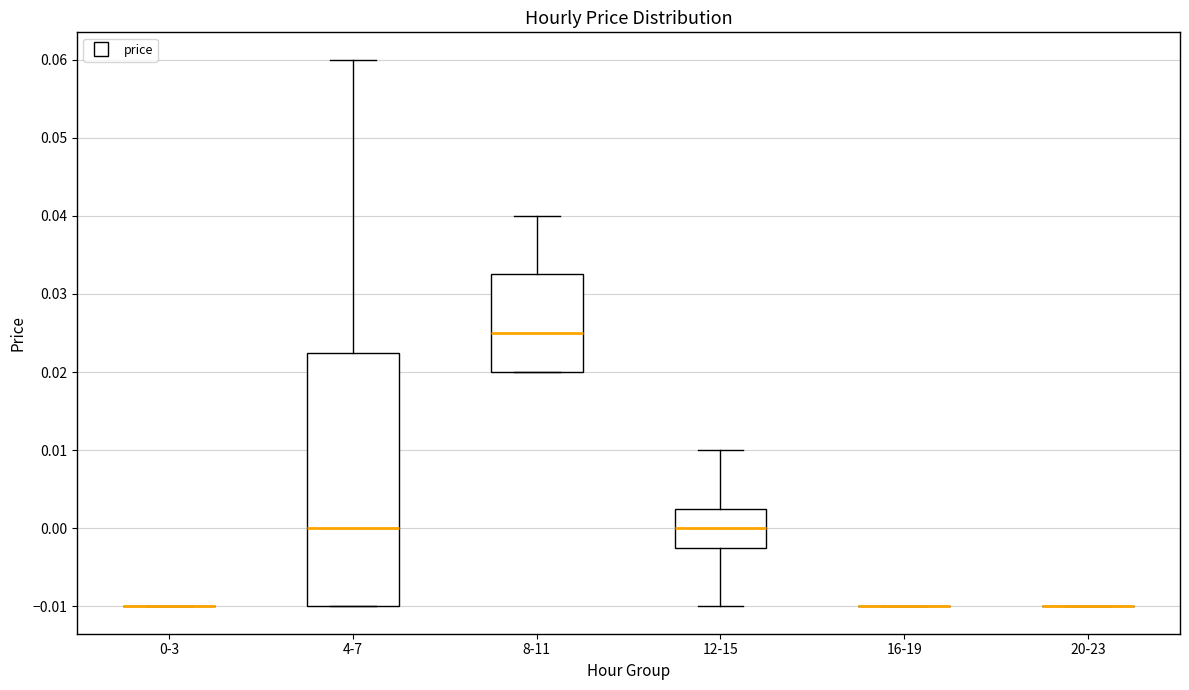

Reading left to right, read every box against the y-axis: the position of its median line, the range the box covers, and the ends of its whiskers. The values are not printed on the chart, so give them approximately, as read against the axis.

0-3: box collapsed to a line at -0.010, whiskers -0.010 to -0.010
4-7: median 0.000, box -0.010 to 0.023, whiskers -0.010 to 0.060
8-11: median 0.025, box 0.020 to 0.033, whiskers 0.020 to 0.040
12-15: median 0.000, box -0.002 to 0.003, whiskers -0.010 to 0.010
16-19: box collapsed to a line at -0.010, whiskers -0.010 to -0.010
20-23: box collapsed to a line at -0.010, whiskers -0.010 to -0.010